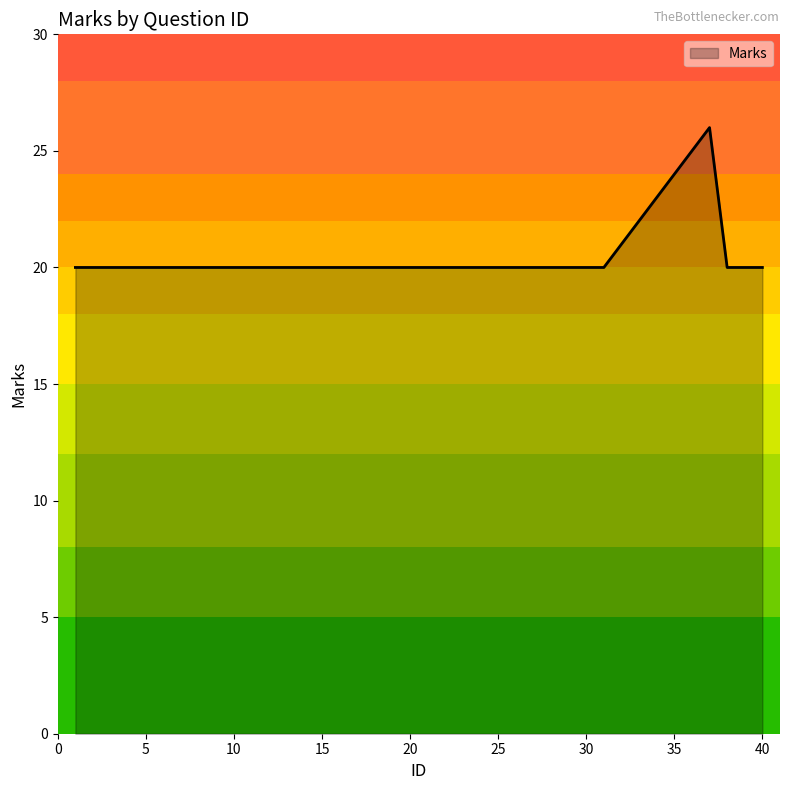

What is the maximum value shown in the chart?

26